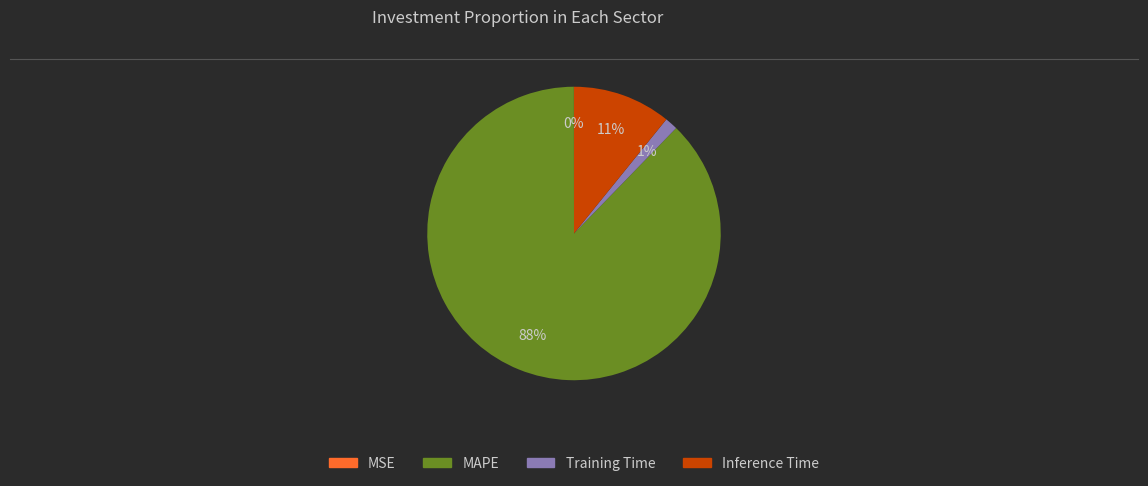

What percentage is the Training Time slice, to the nearest percent?

1%